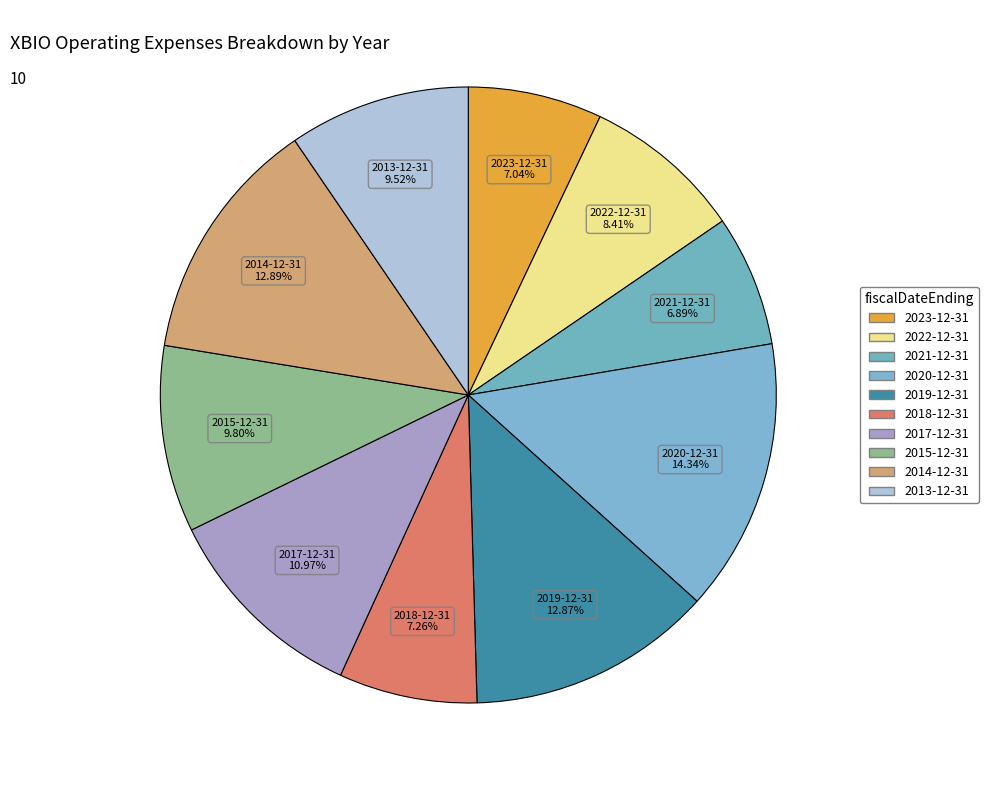

Is it true that 2023-12-31 is 1% of the pie?

False